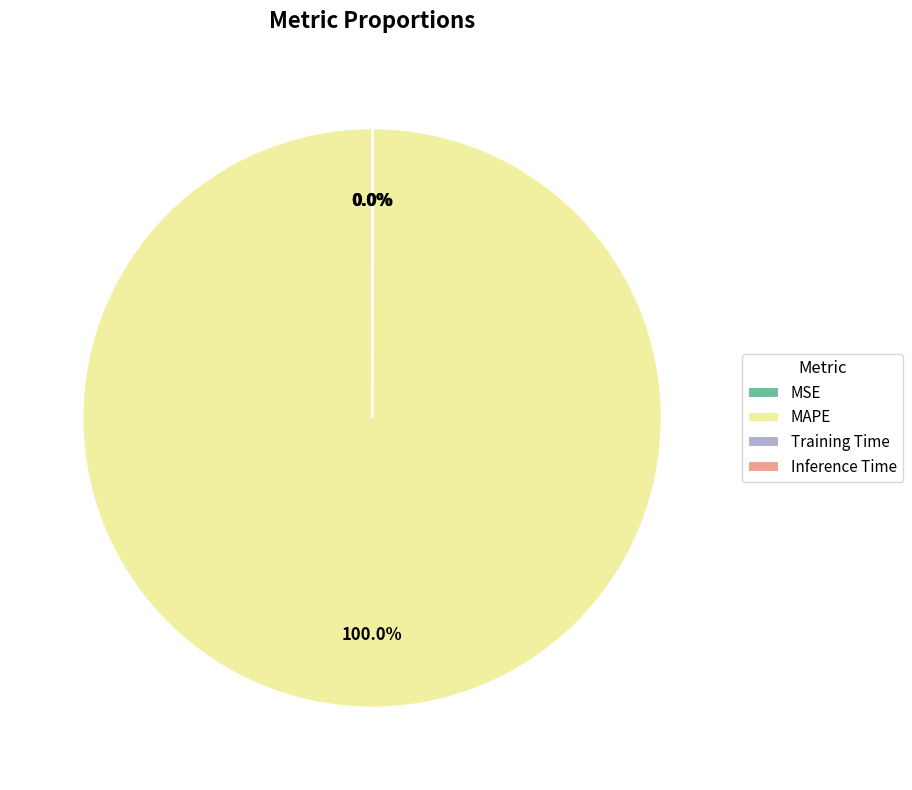

What is the largest slice in the pie chart?

MAPE